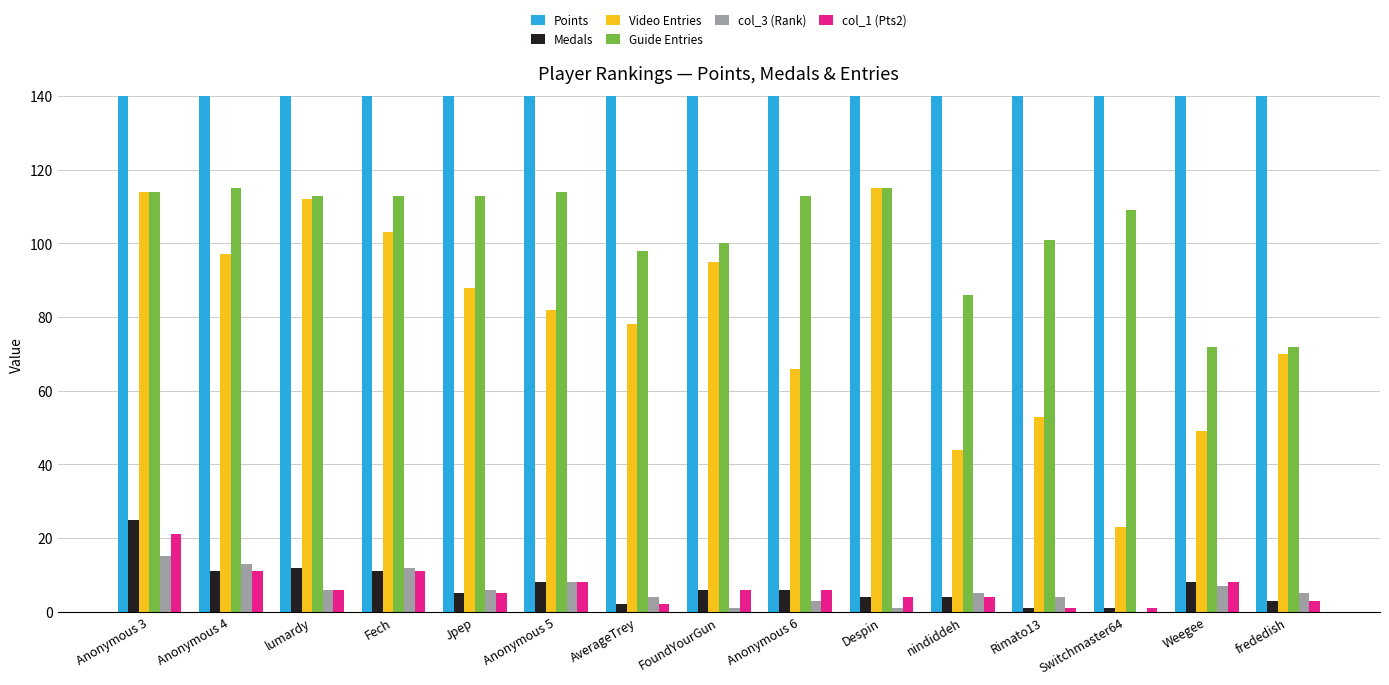

What is the lowest value of the Guide Entries series?

72